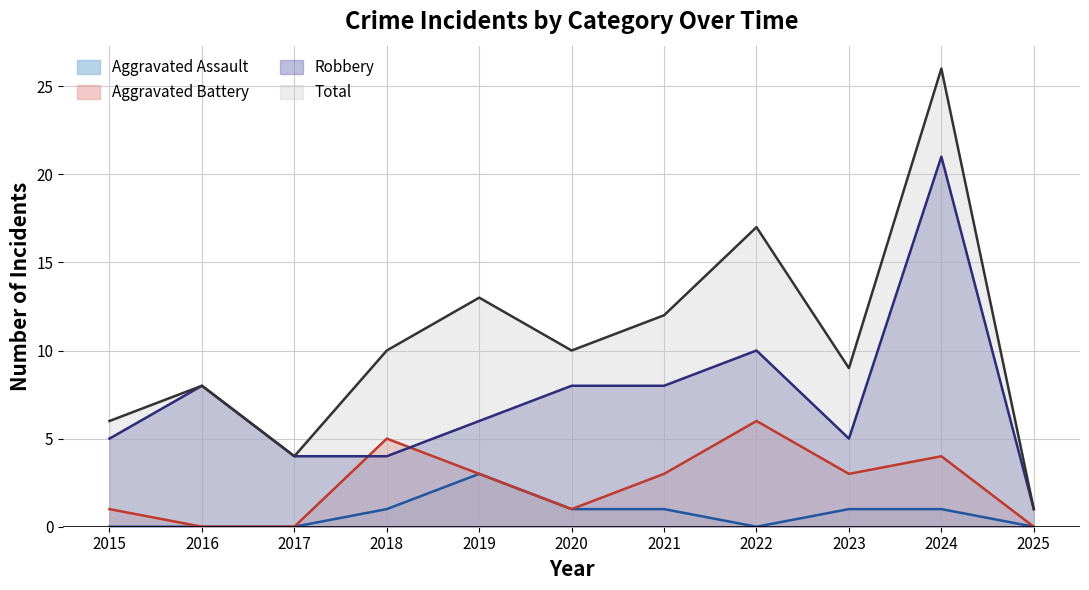

What is the maximum value shown in the chart?

26